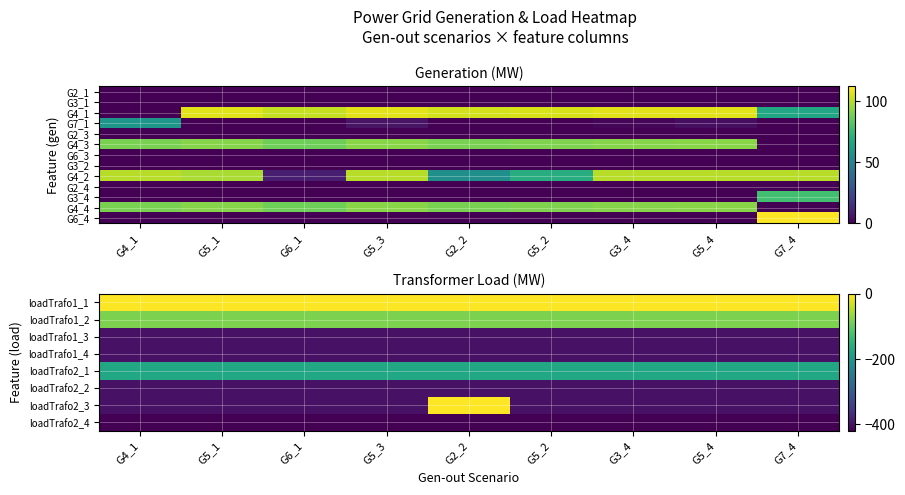

At how many categories does at least one series exceed -370?

9